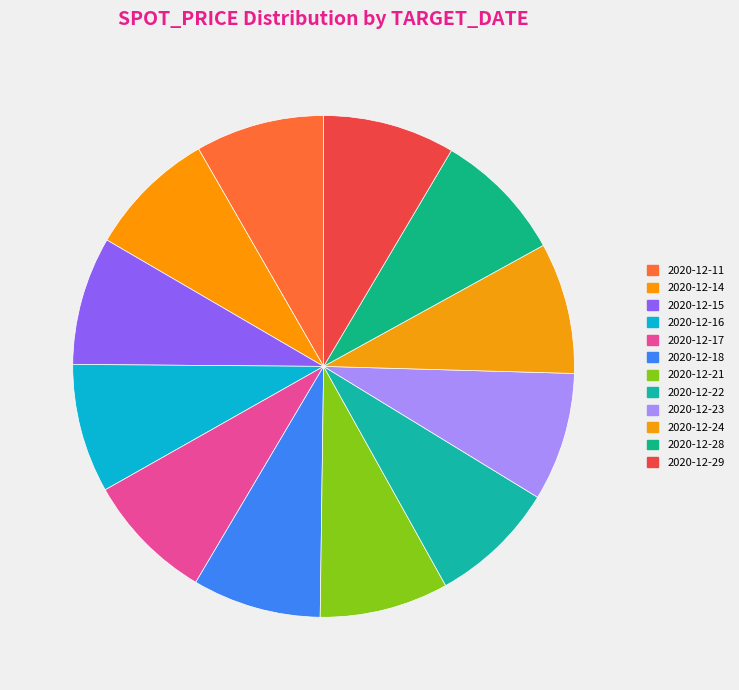

True or false: 2020-12-22 accounts for 8% of the total.

True